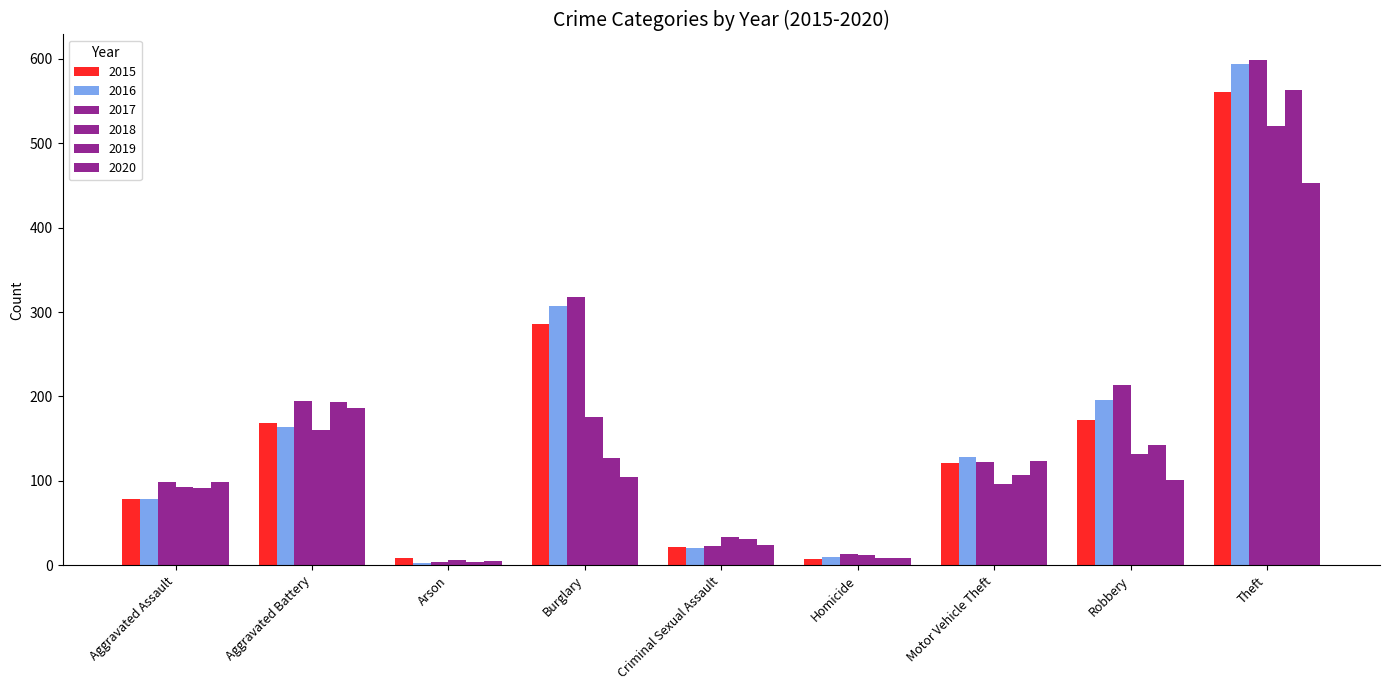

Which series has the largest total across all categories?

2017